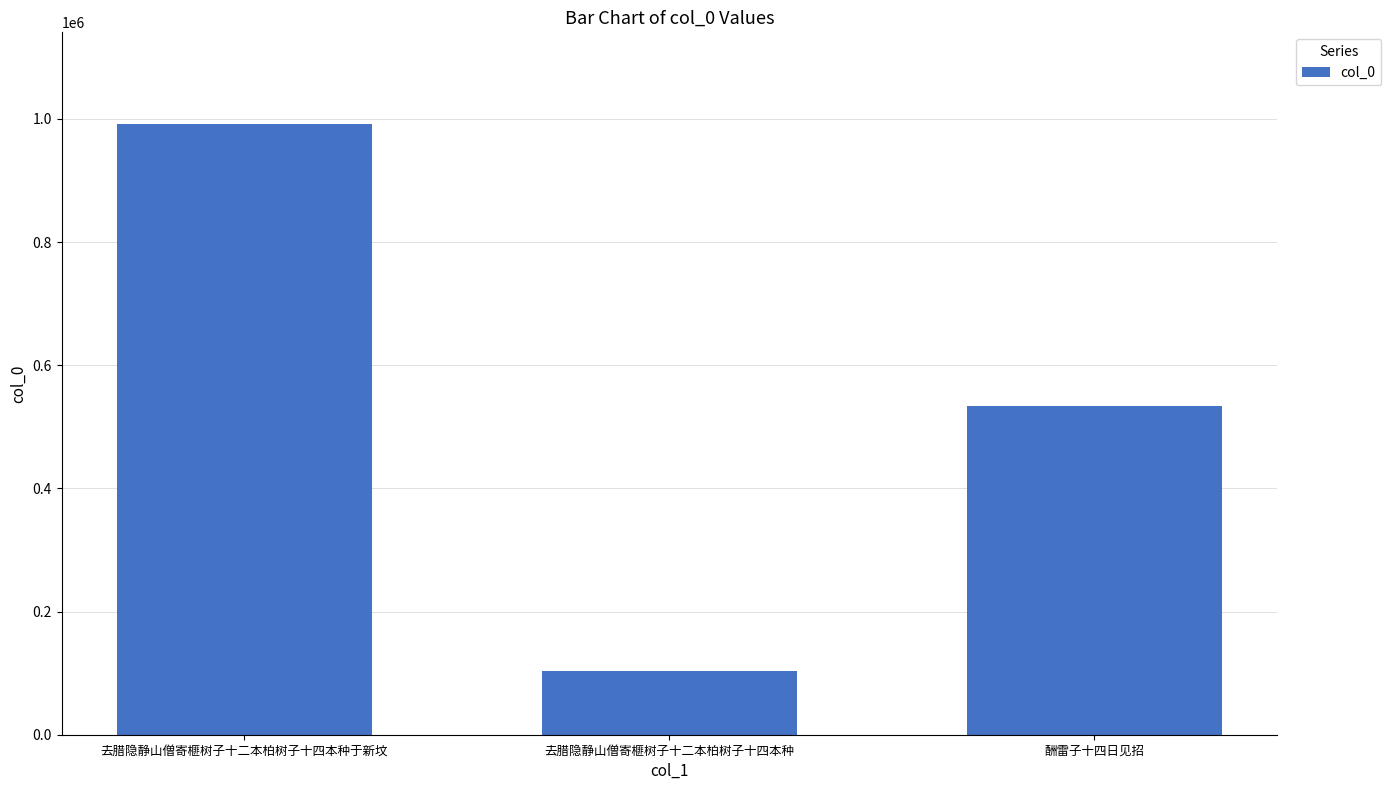

Does the chart contain stacked bars?

No